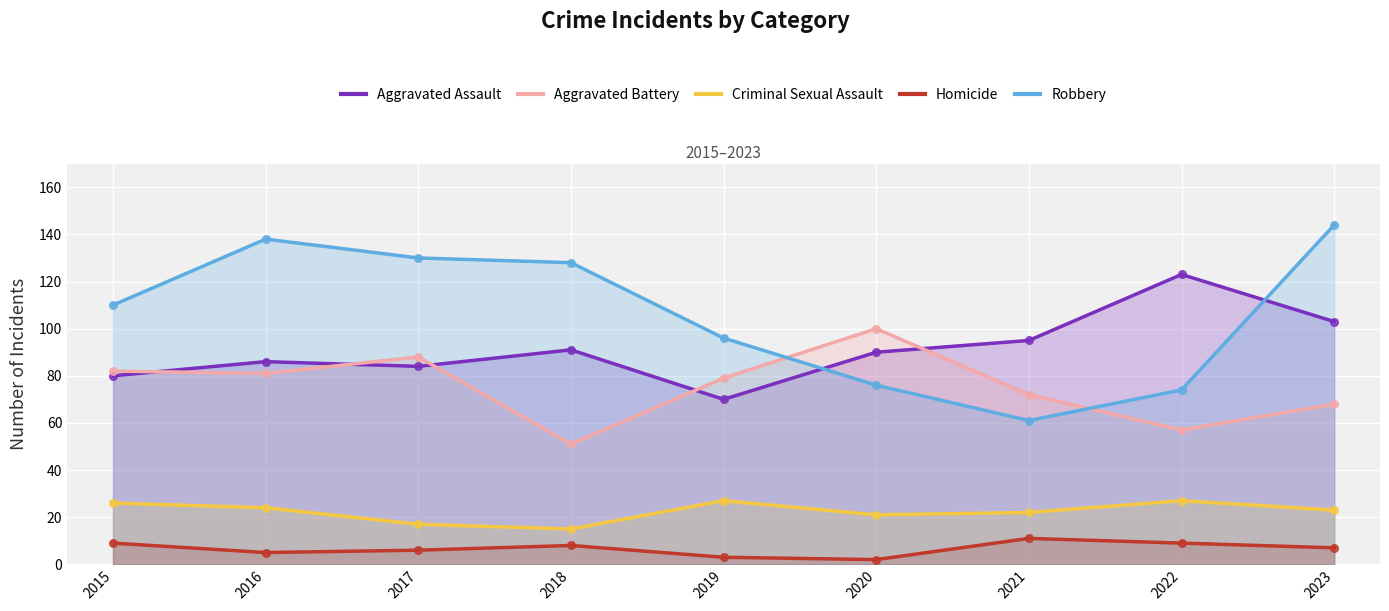

At which category is the sum across all series the highest?

2023